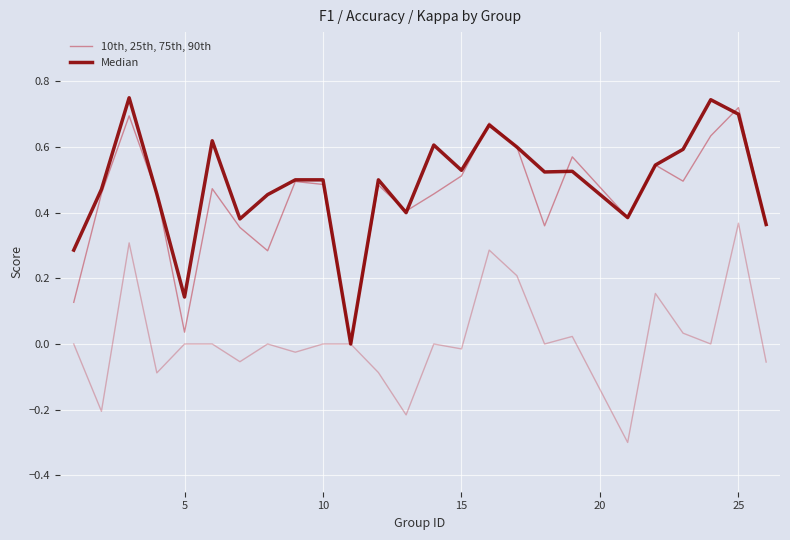

At which label is 10th, 25th, 75th, 90th closest to 0?

10